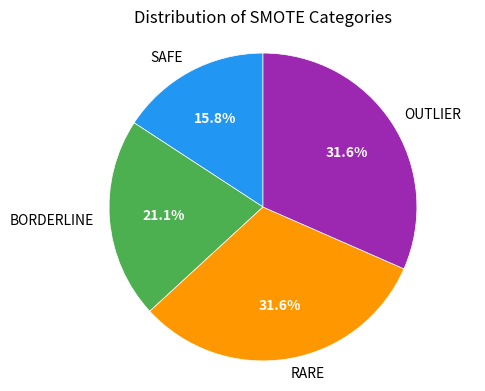

Approximately how many times larger is the value at BORDERLINE compared to OUTLIER?

0.7